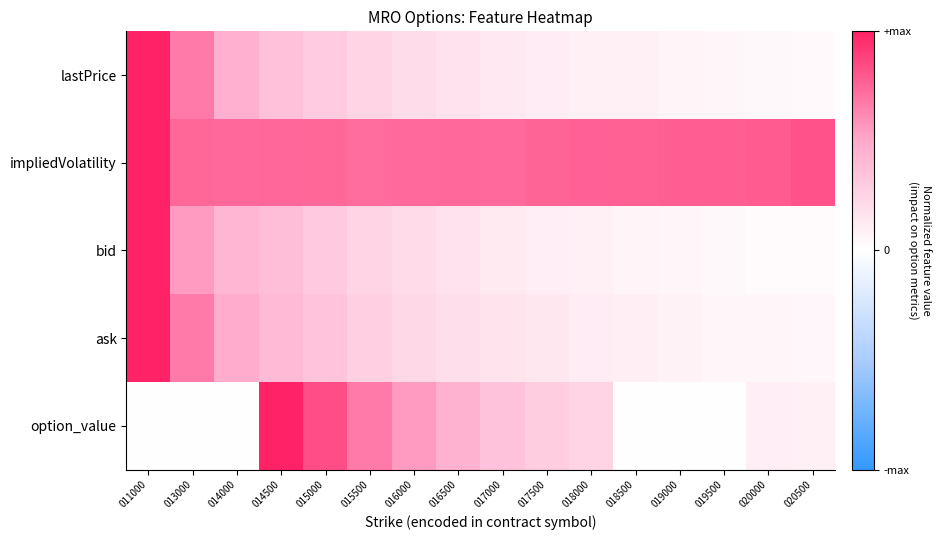

Which series has the largest total across all categories?

impliedVolatility